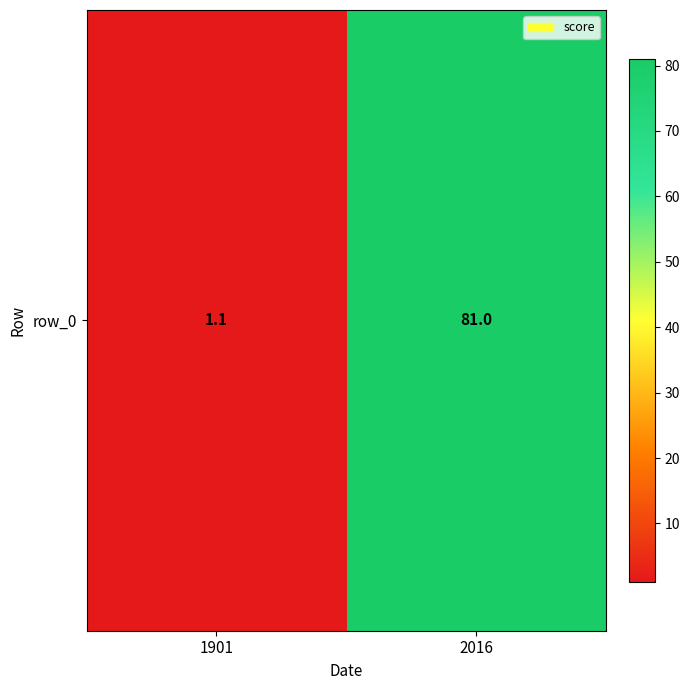

True or false: the data shows 31.2 at 2016.

False